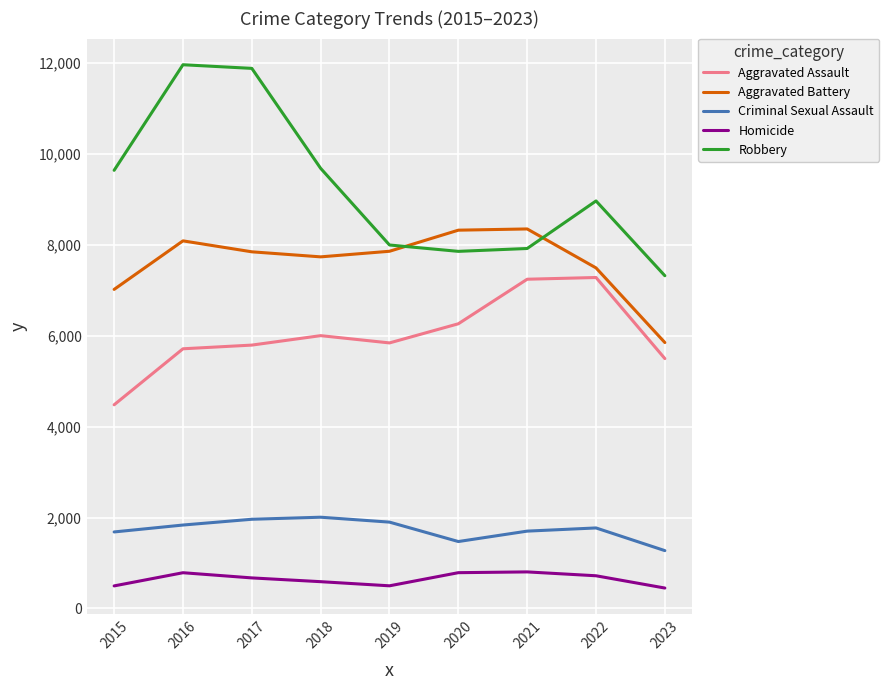

How many interior local peaks does the Criminal Sexual Assault series have?

2